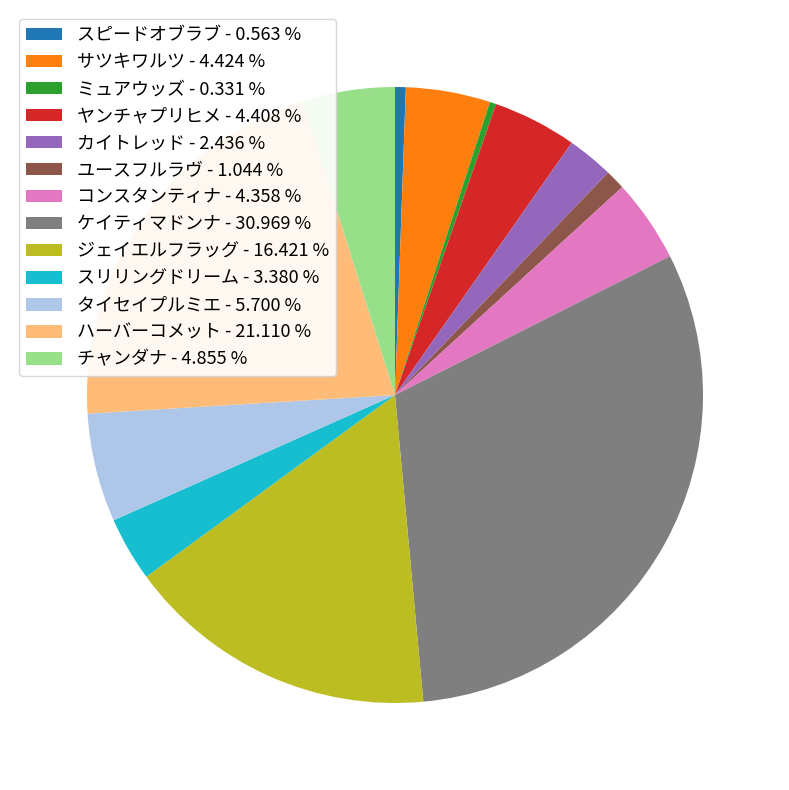

The ミュアウッズ slice represents 0% of the pie. True or false?

True